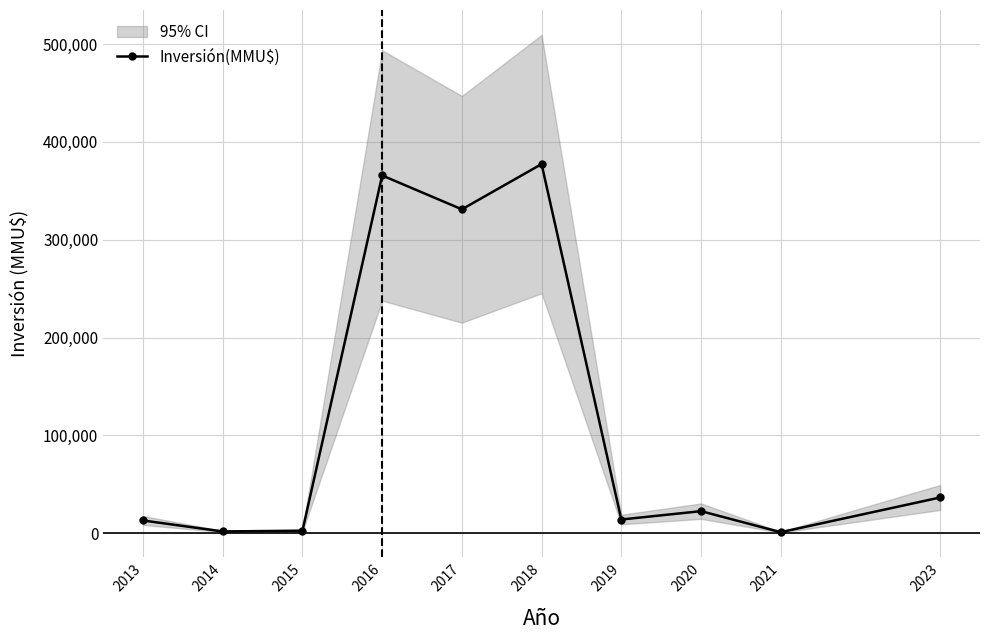

How many lines are shown in the chart?

1